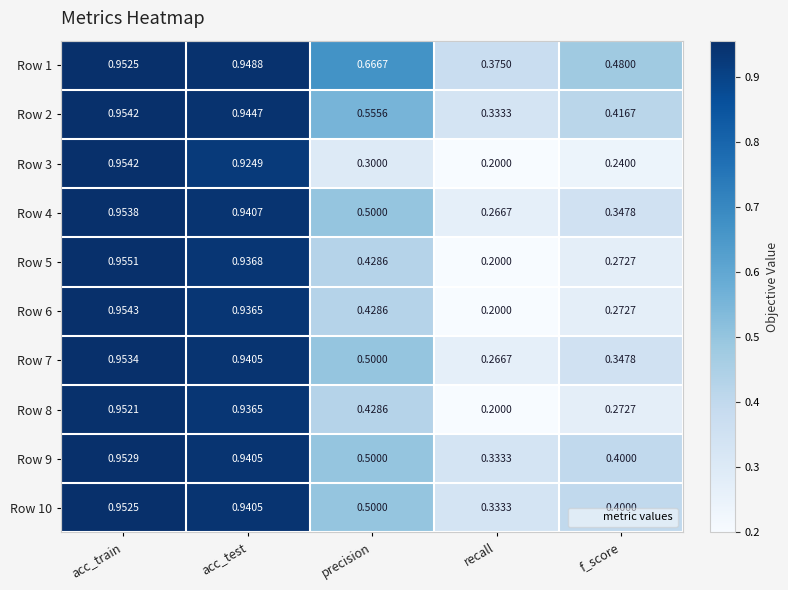

Rank the categories by Row 8 value from highest to lowest.

acc_train, acc_test, precision, f_score, recall